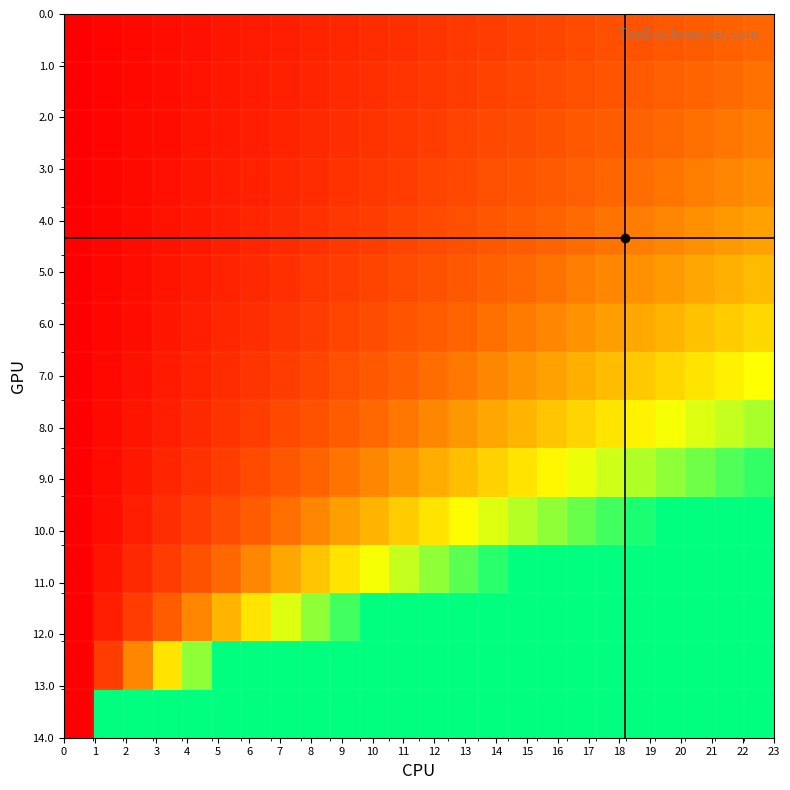

At how many categories does at least one series exceed 0?

23